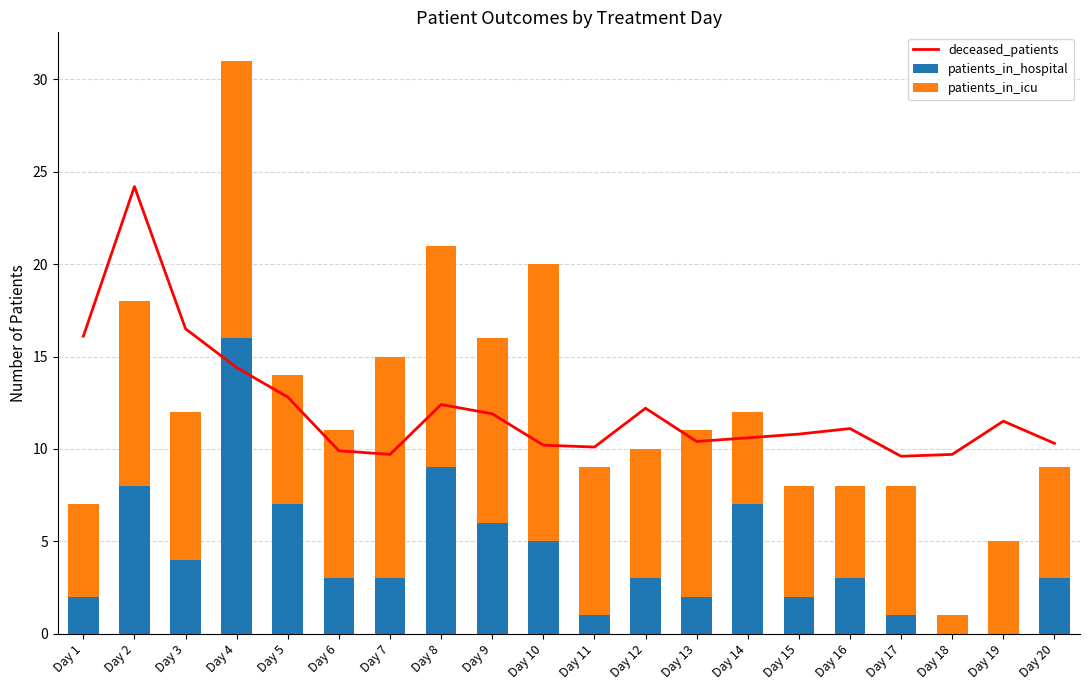

Reading left to right, transcribe all the data shown in this chart.

deceased_patients: 16.1	24.2	16.5	14.4	12.8	9.9	9.7	12.4	11.9	10.2	10.1	12.2	10.4	10.6	10.8	11.1	9.6	9.7	11.5	10.3
patients_in_hospital: 2.0	8.0	4.0	16.0	7.0	3.0	3.0	9.0	6.0	5.0	1.0	3.0	2.0	7.0	2.0	3.0	1.0	0.0	0.0	3.0
patients_in_icu: 5.0	10.0	8.0	15.0	7.0	8.0	12.0	12.0	10.0	15.0	8.0	7.0	9.0	5.0	6.0	5.0	7.0	1.0	5.0	6.0